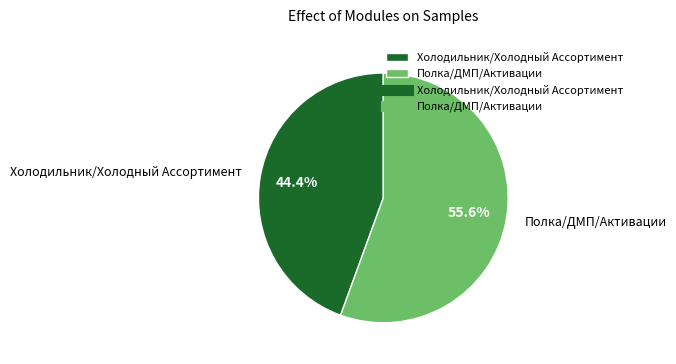

To the nearest percent, what percentage of the pie is Холодильник/Холодный Ассортимент?

44%